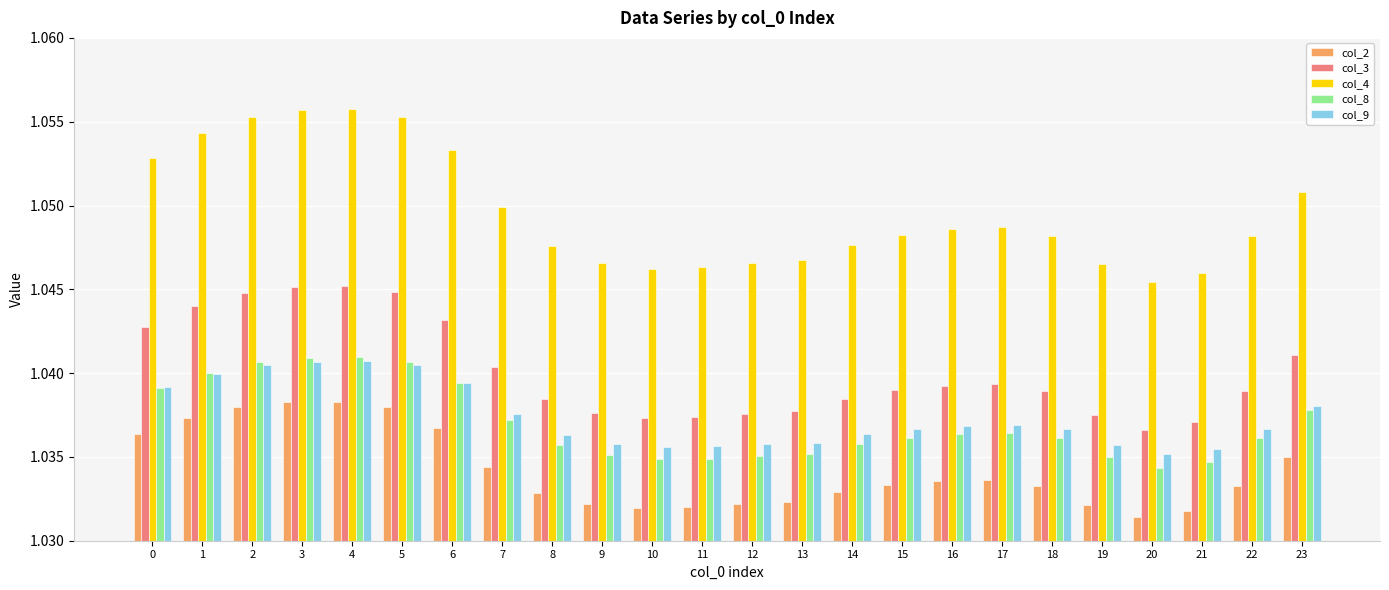

Between 3 and 21, which series saw the biggest shift?

col_4